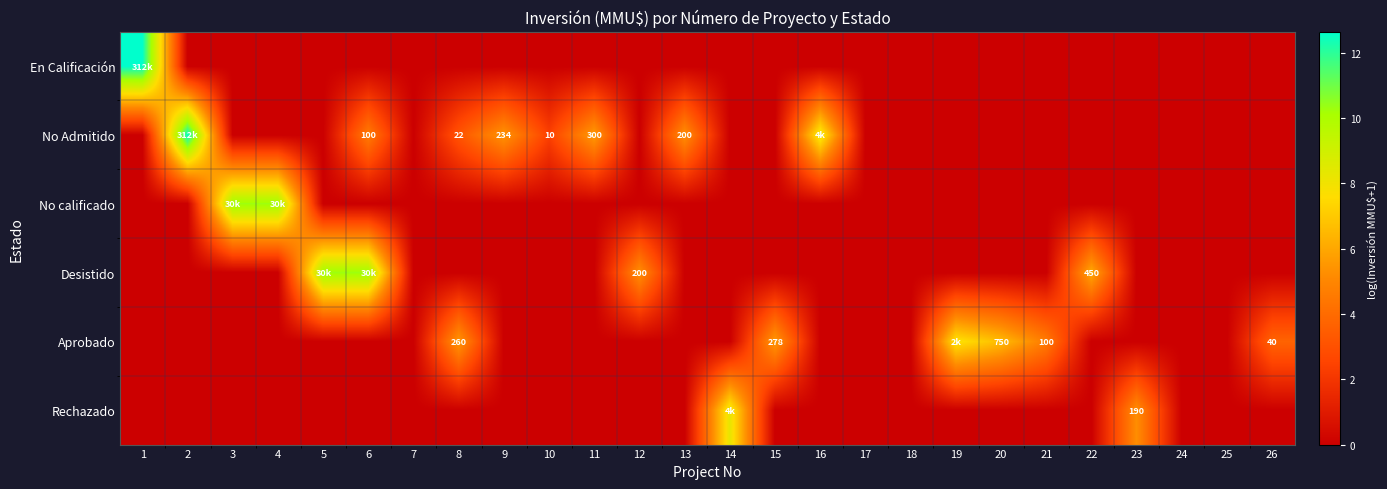

The No calificado series shows -5.4 at 14. True or false?

False